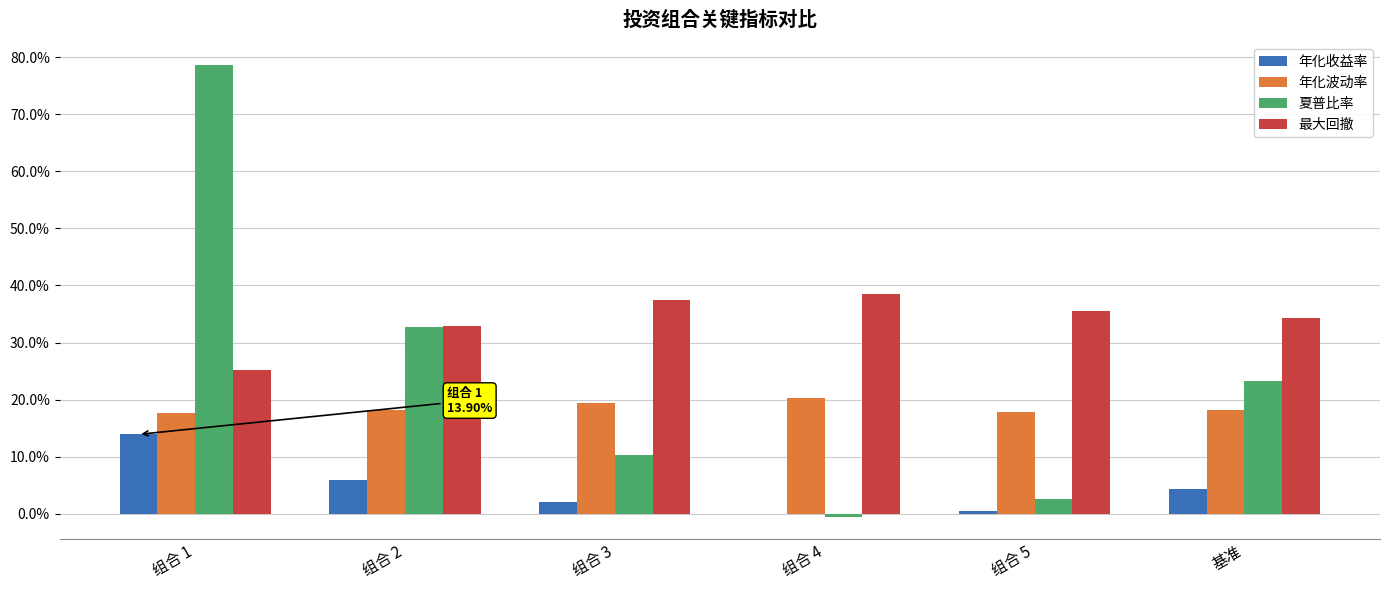

Does the chart contain stacked bars?

No